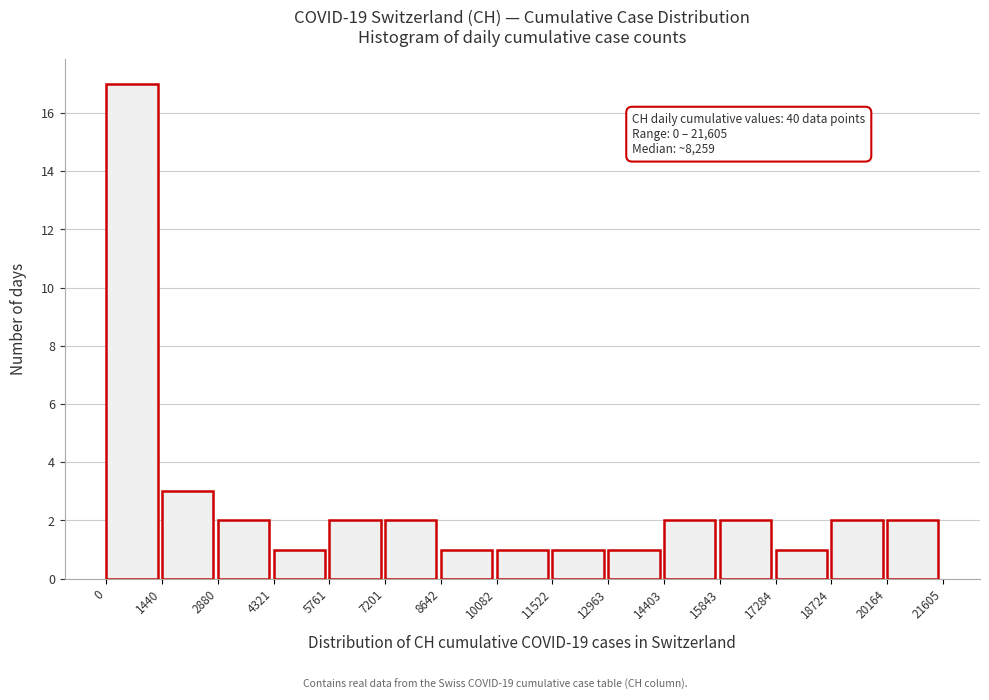

Over which range of the x-axis is the bar tallest?

0 to 1440